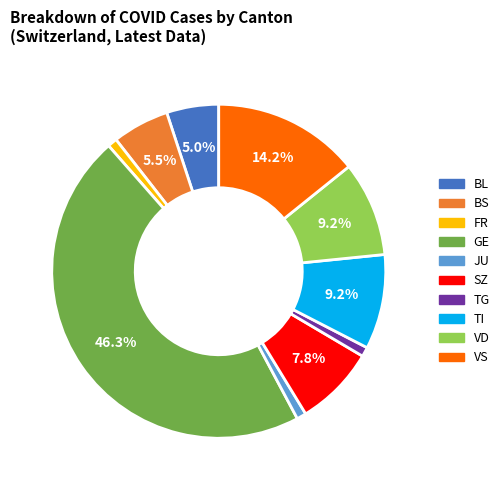

True or false: VS accounts for 24% of the total.

False